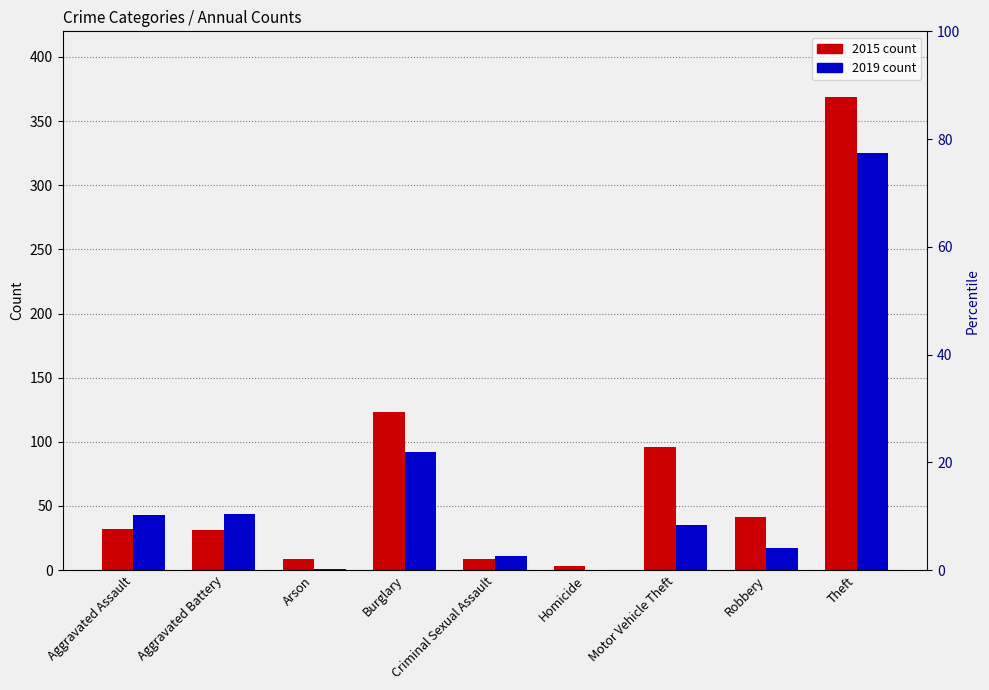

List the series in order of their peak value, lowest first.

2019, 2015